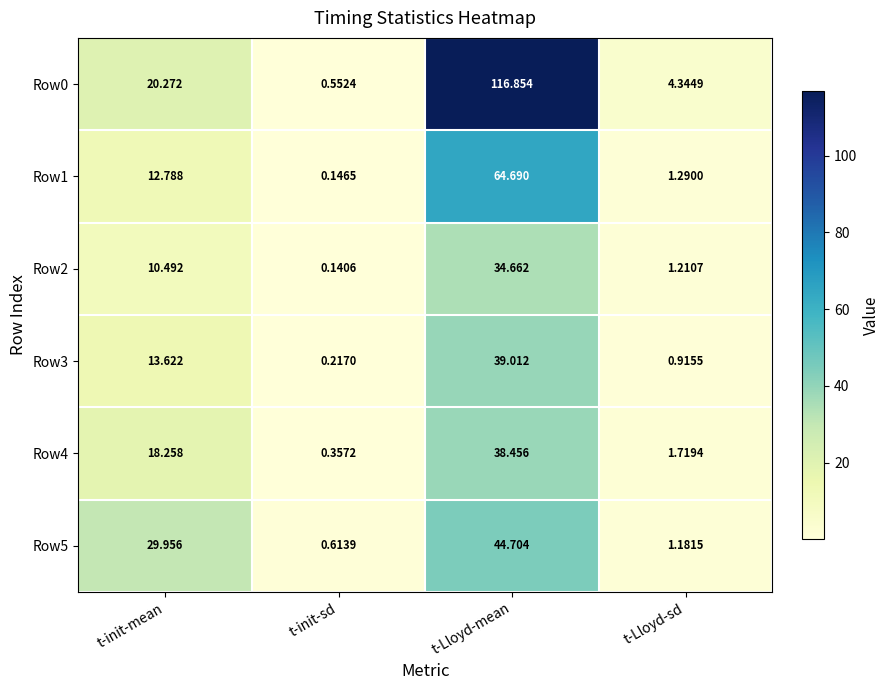

At which category does the chart reach its peak across all series?

t-Lloyd-mean